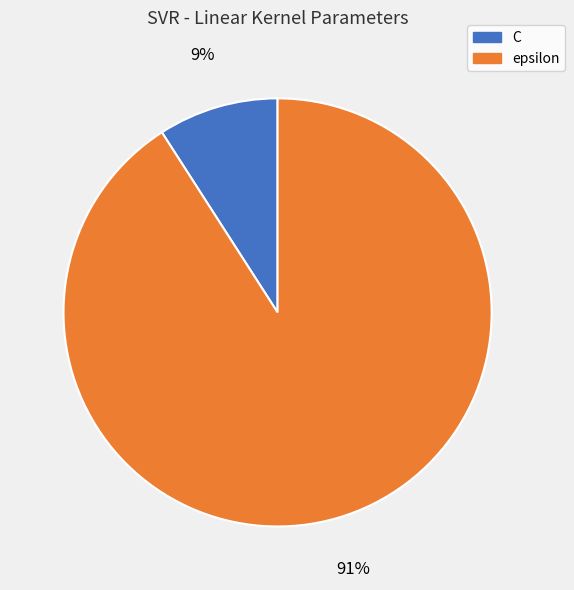

Rank the categories by value from highest to lowest.

epsilon, C